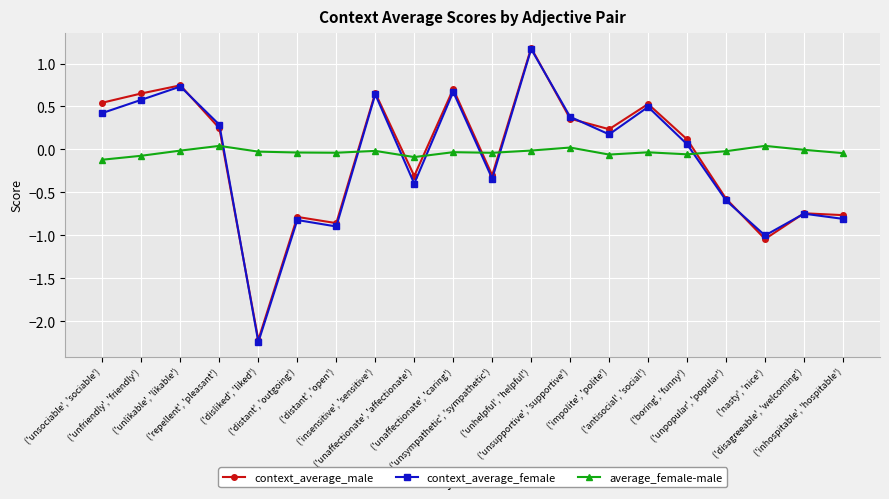

Is the value of average_female-male at ('insensitive', 'sensitive') greater than the value of context_average_female at ('inhospitable', 'hospitable')?

Yes